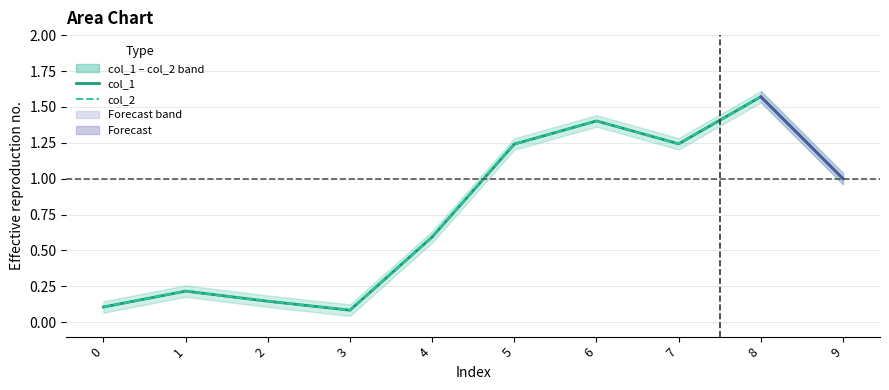

What is the maximum value for col_1?

1.6